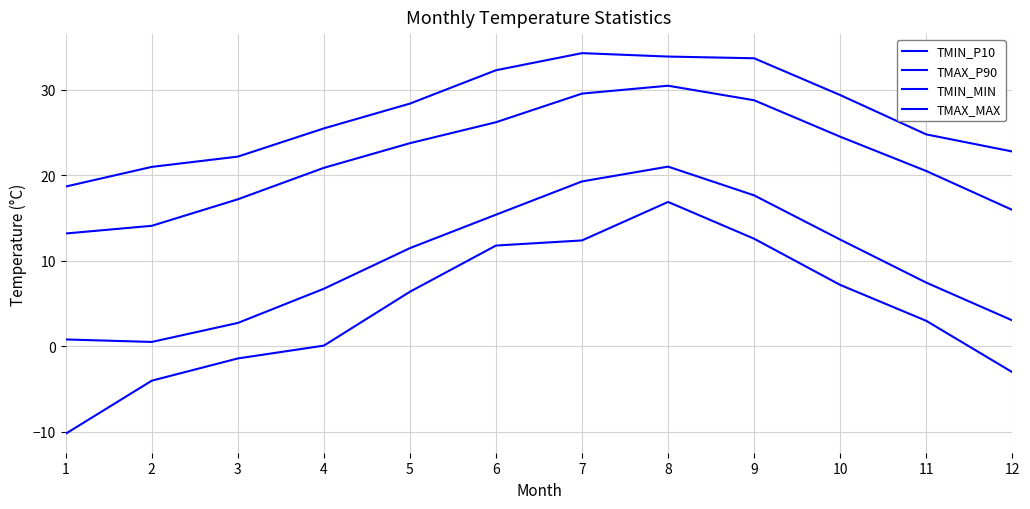

Does the chart have visible grid lines?

Yes